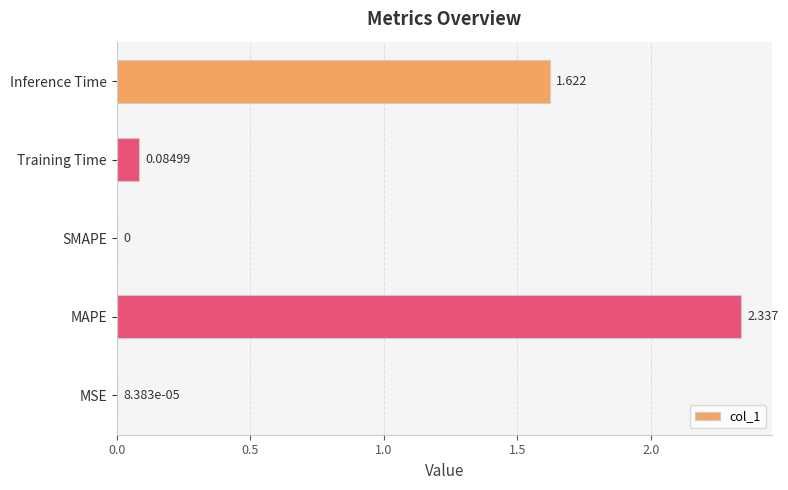

Which has a higher value, MSE or MAPE?

MAPE